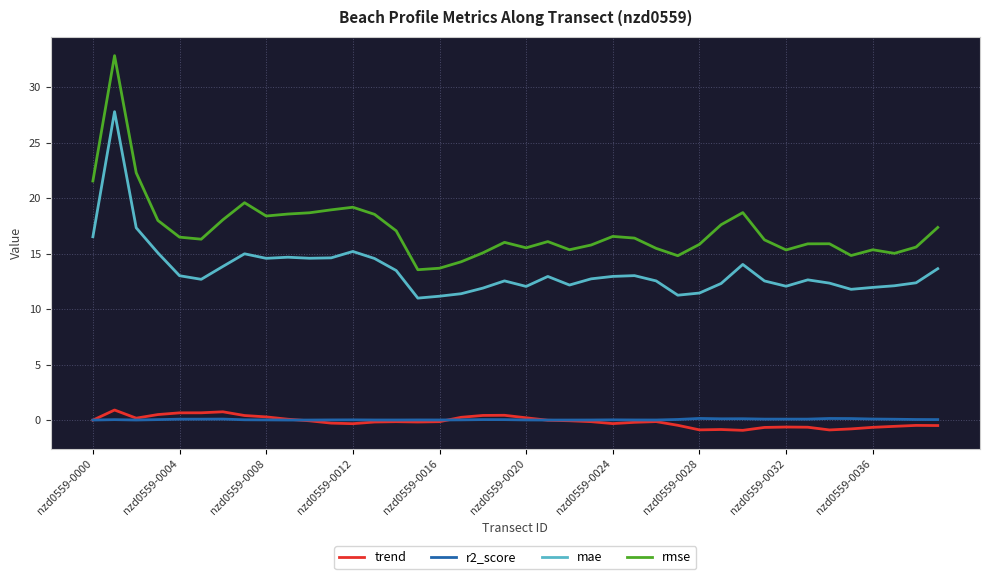

True or false: r2_score and rmse intersect in this chart.

False